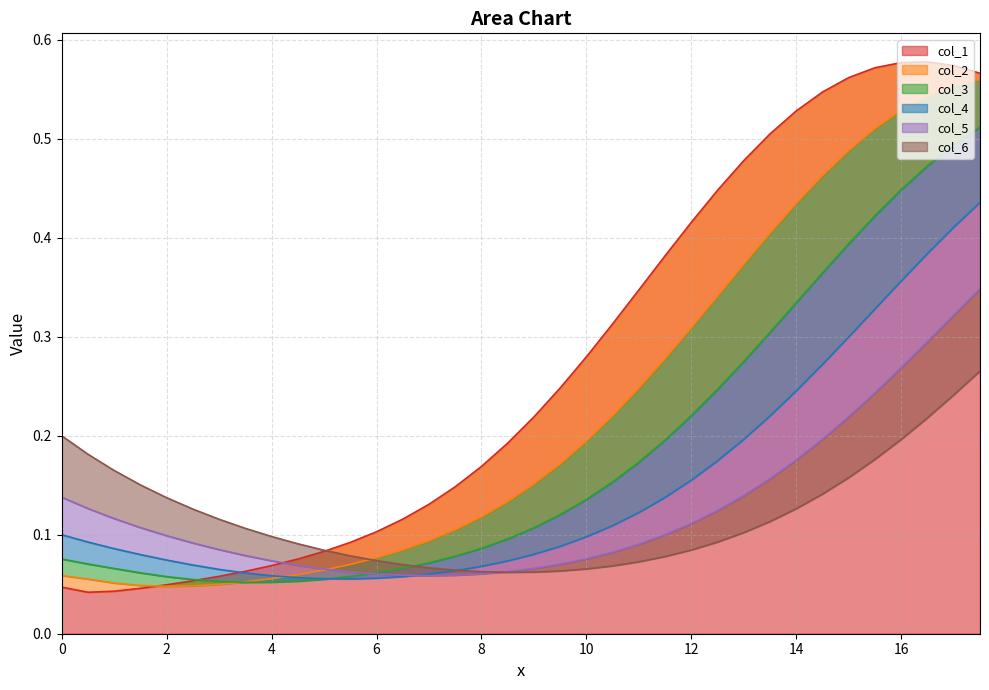

How many lines are shown in the chart?

6